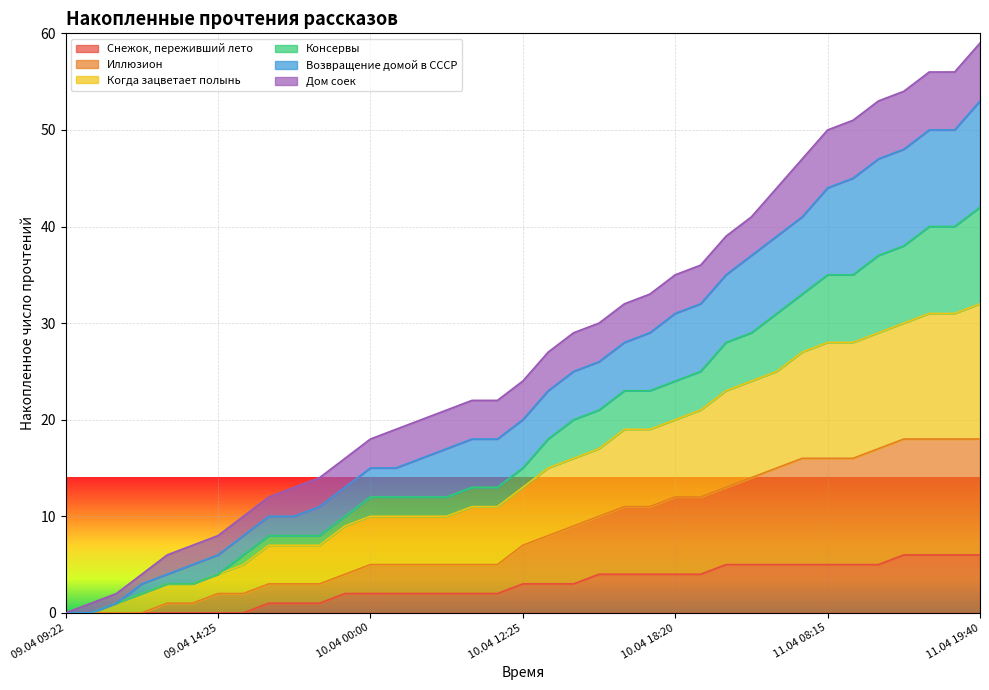

What is the highest value of the Снежок, переживший лето series?

6